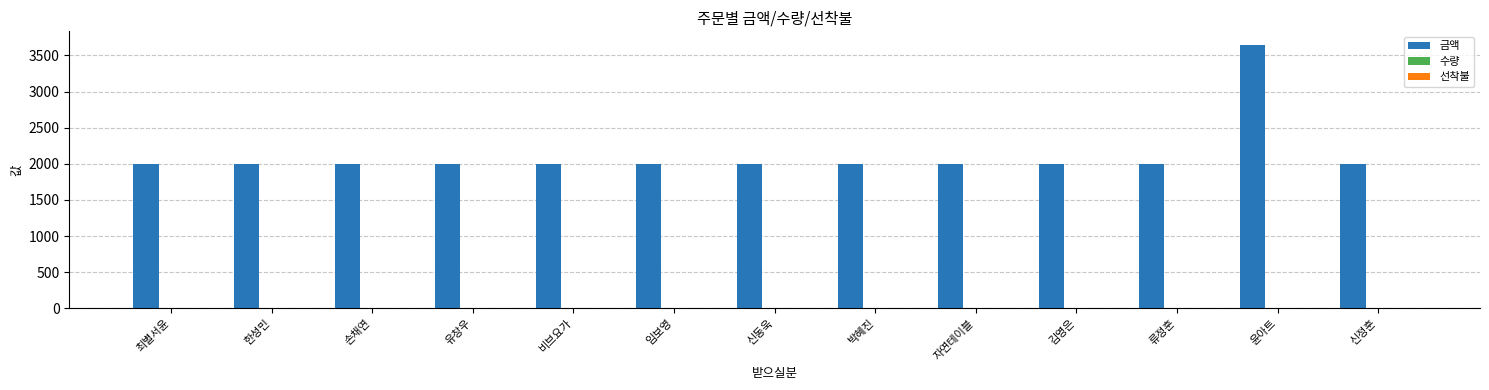

What is the difference between the 금액 values at 윤아트 and 비브요가?

1650